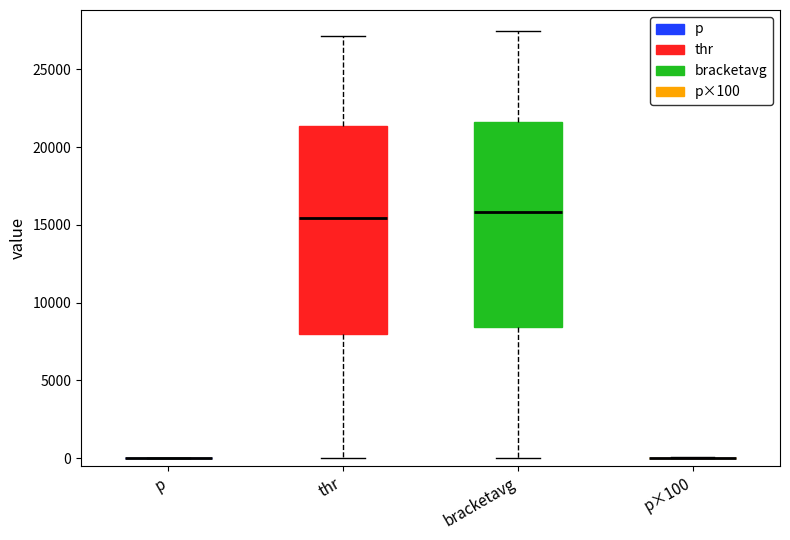

Reading left to right, read every box against the y-axis: the position of its median line, the range the box covers, and the ends of its whiskers. The values are not printed on the chart, so give them approximately, as read against the axis.

p: box collapsed to a line at 0, whiskers 0 to 0
thr: median 15500, box 8000 to 21500, whiskers 0 to 27000
bracketavg: median 16000, box 8500 to 21500, whiskers 0 to 27500
p×100: box collapsed to a line at 0, whiskers 0 to 0